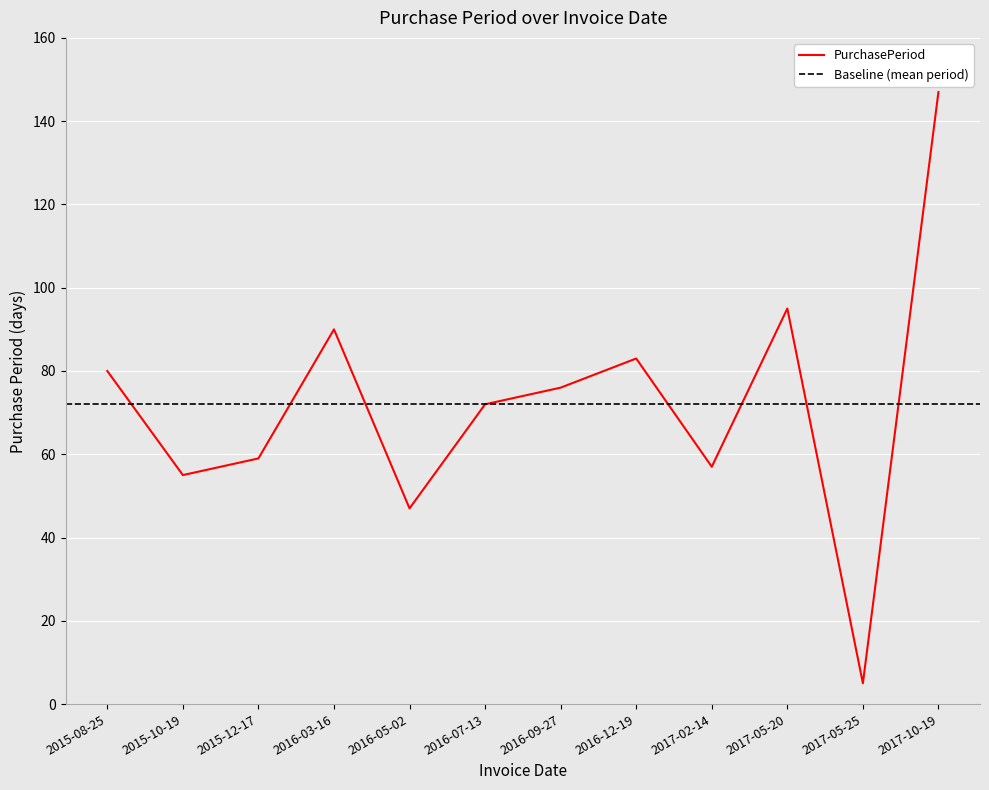

What is the label of the 1st point from the right?

2017-10-19